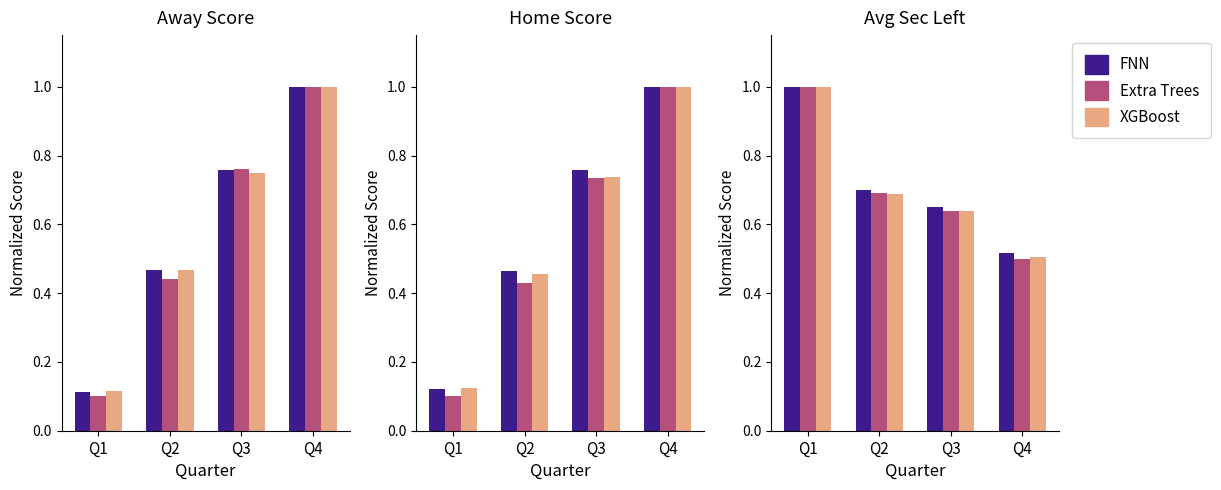

Which category has the lowest value in the Extra Trees series?

Q4